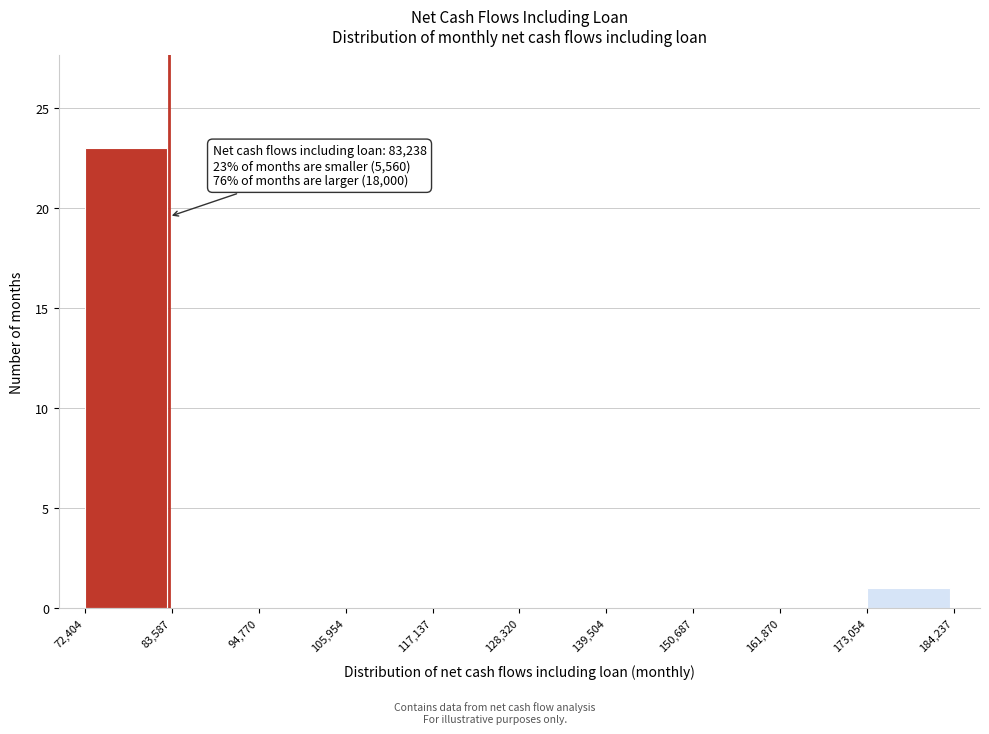

Over which range of the x-axis is the bar tallest?

72,404 to 83,587